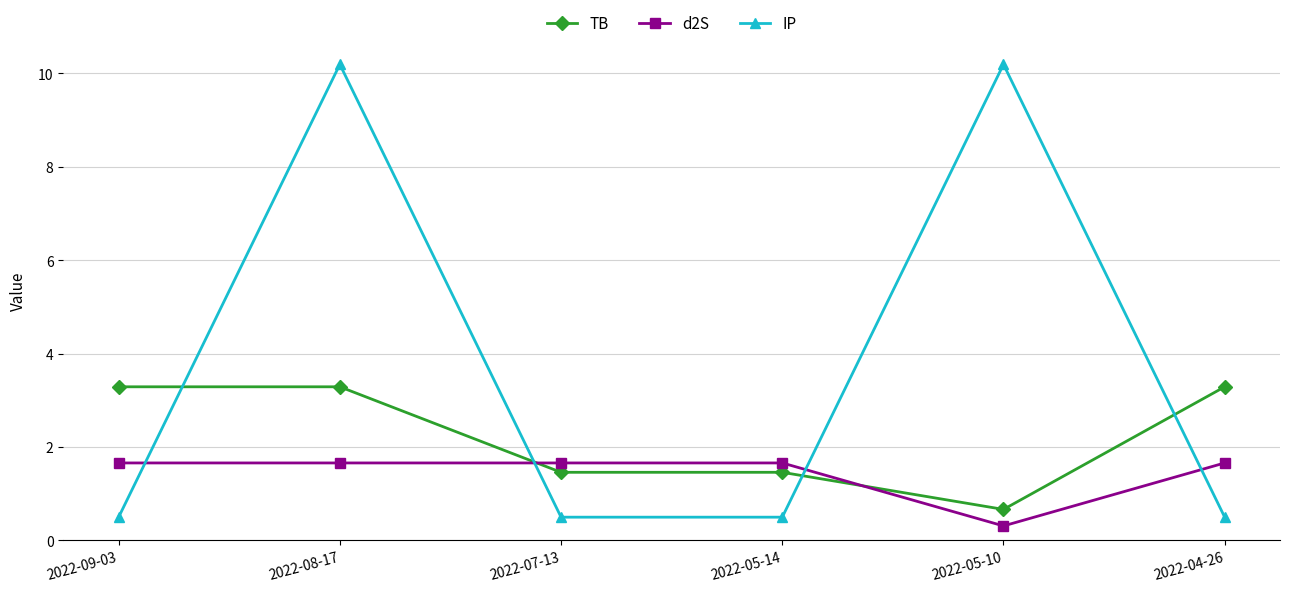

Which series has the largest range (max minus min)?

IP